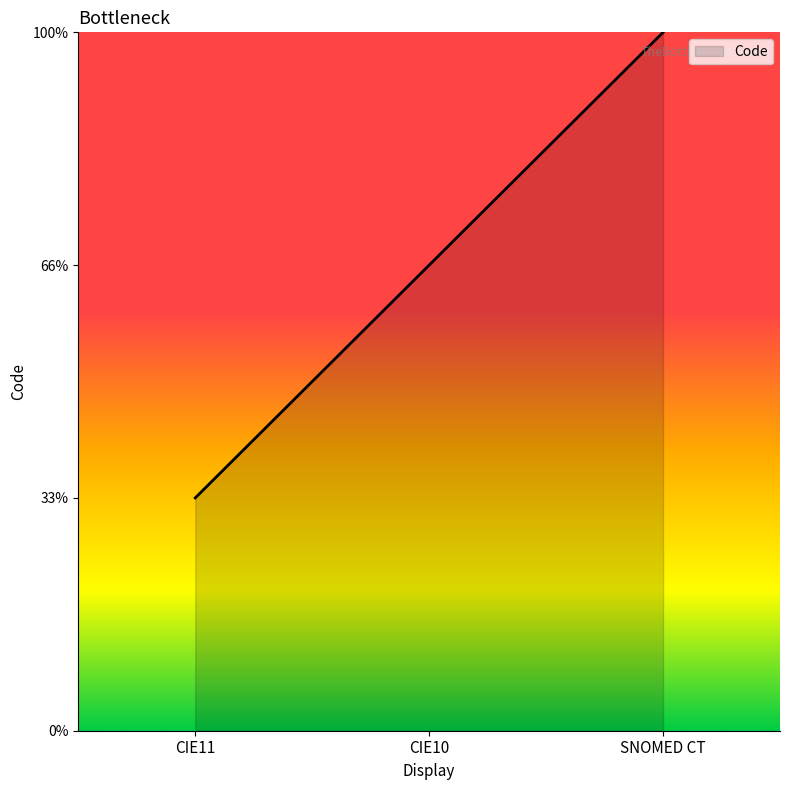

Does the chart have visible grid lines?

No